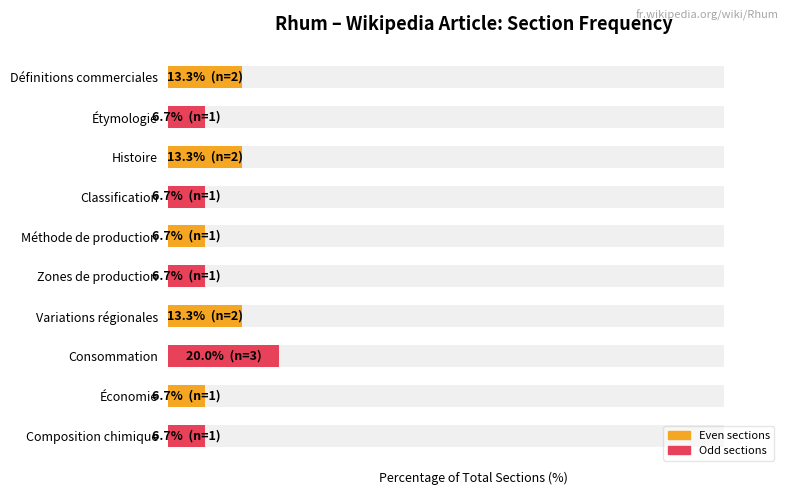

List the labels in order of value, largest first.

Consommation, Définitions commerciales, Histoire, Variations régionales, Étymologie, Classification, Méthode de production, Zones de production, Économie, Composition chimique